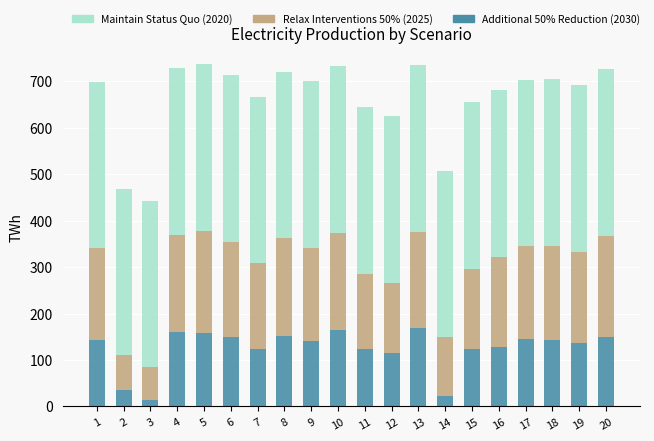

What is the total value across all series at 11?

644.8